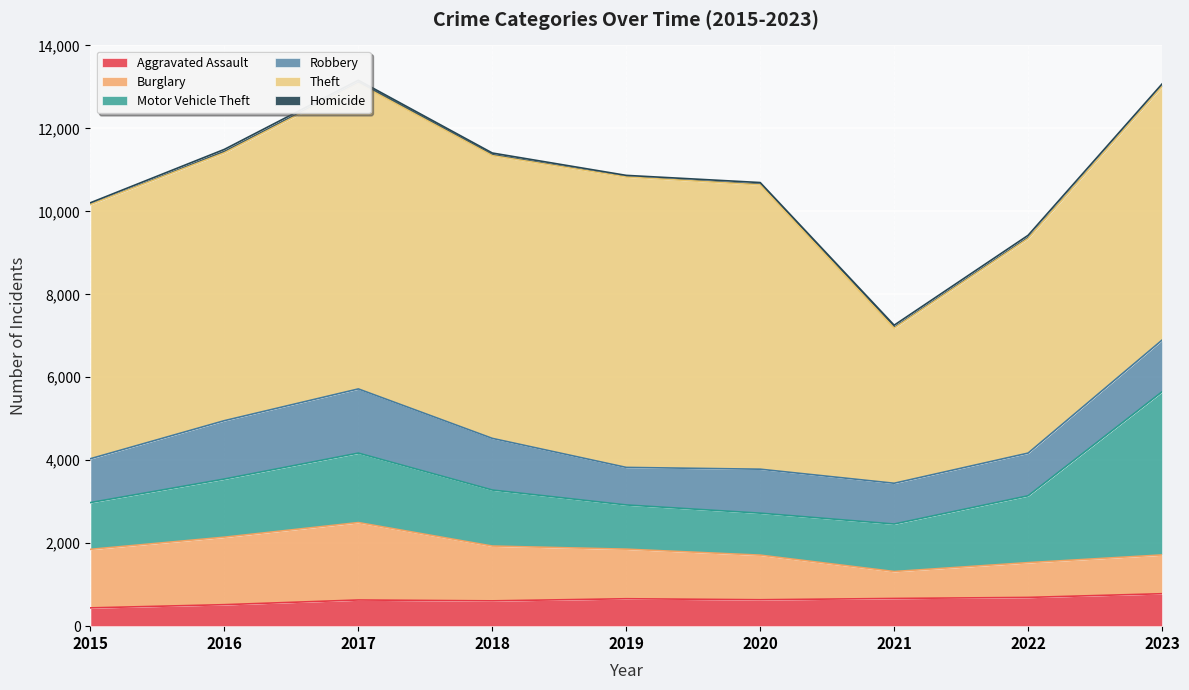

True or false: Aggravated Assault and Motor Vehicle Theft cross at least once.

False